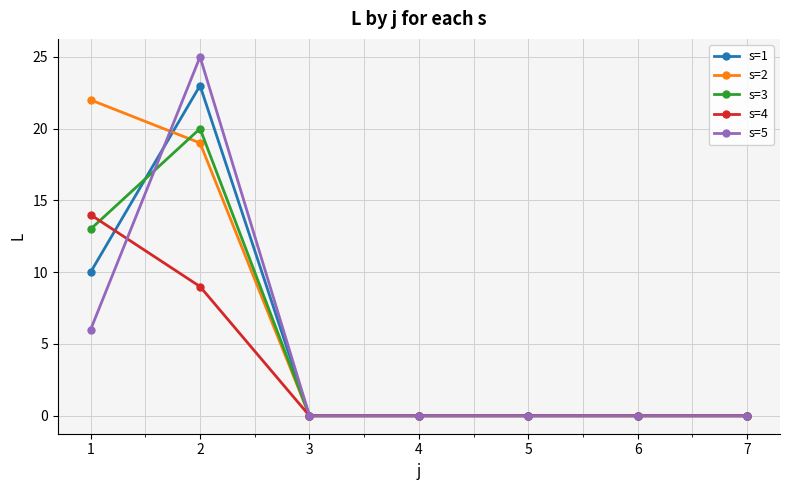

Reading left to right, extract all data points from this chart.

s=1: 1=10	2=23	3=0	4=0	5=0	6=0	7=0
s=2: 1=22	2=19	3=0	4=0	5=0	6=0	7=0
s=3: 1=13	2=20	3=0	4=0	5=0	6=0	7=0
s=4: 1=14	2=9	3=0	4=0	5=0	6=0	7=0
s=5: 1=6	2=25	3=0	4=0	5=0	6=0	7=0